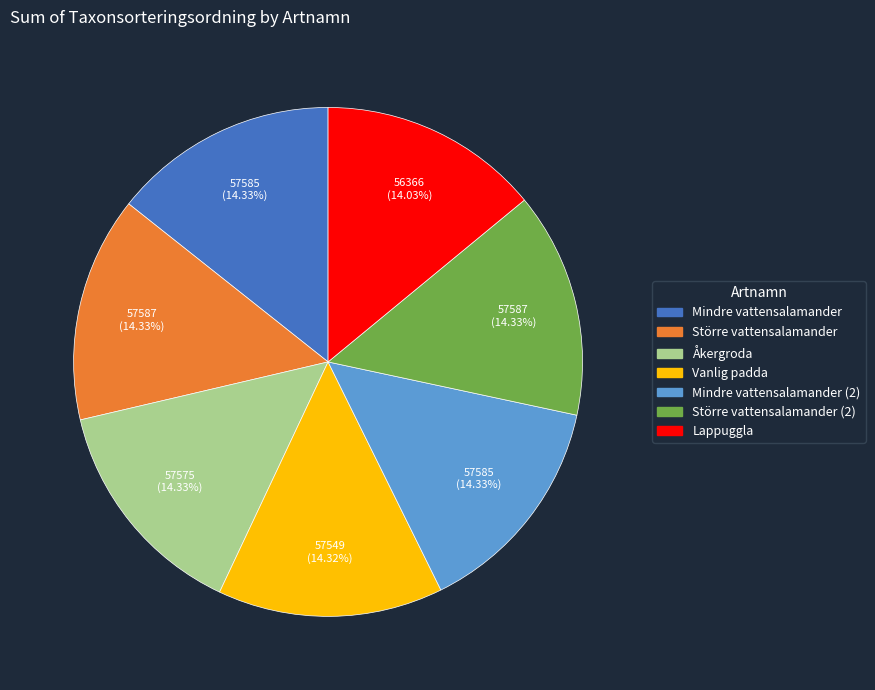

What is the ratio of the value at Lappuggla to the value at Vanlig padda?

1.0